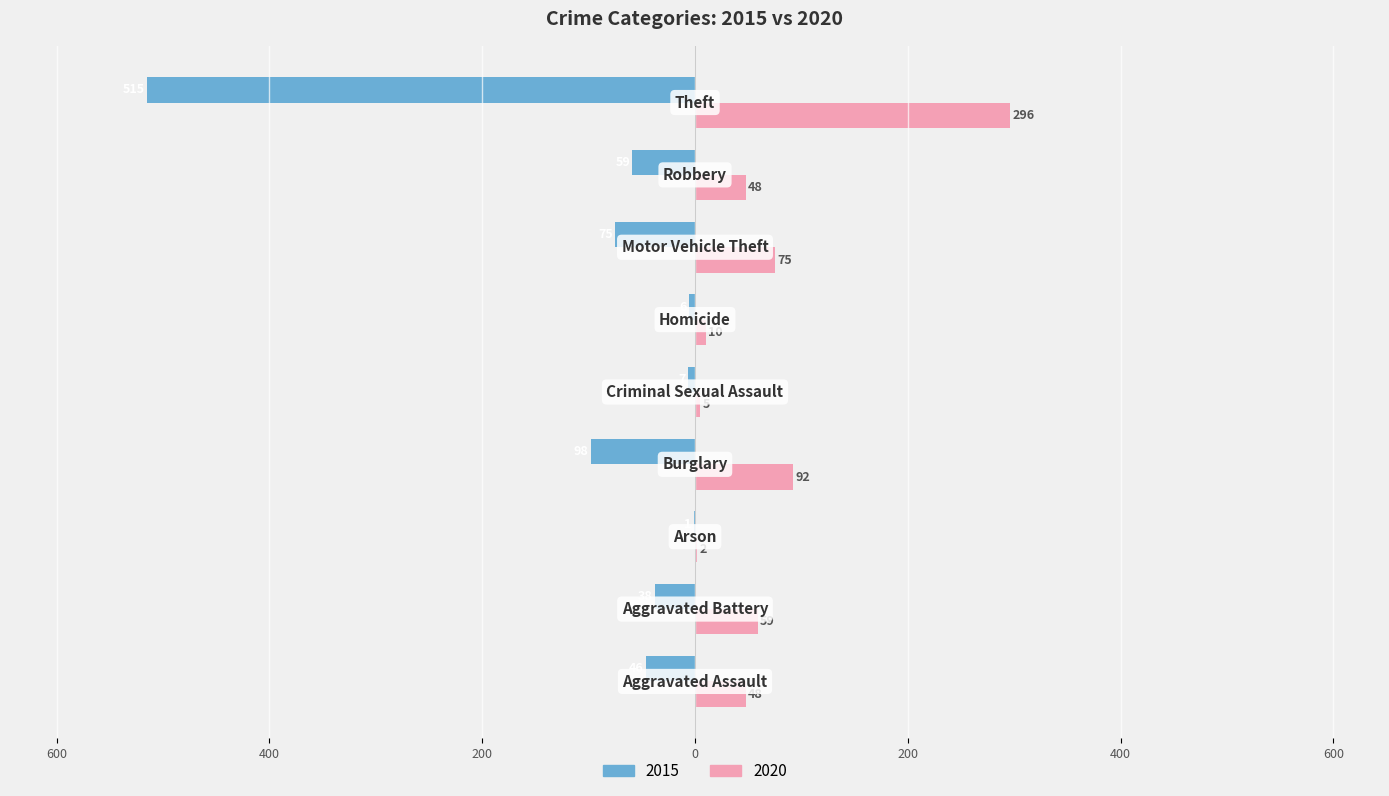

At which label does 2020 reach its minimum?

Arson